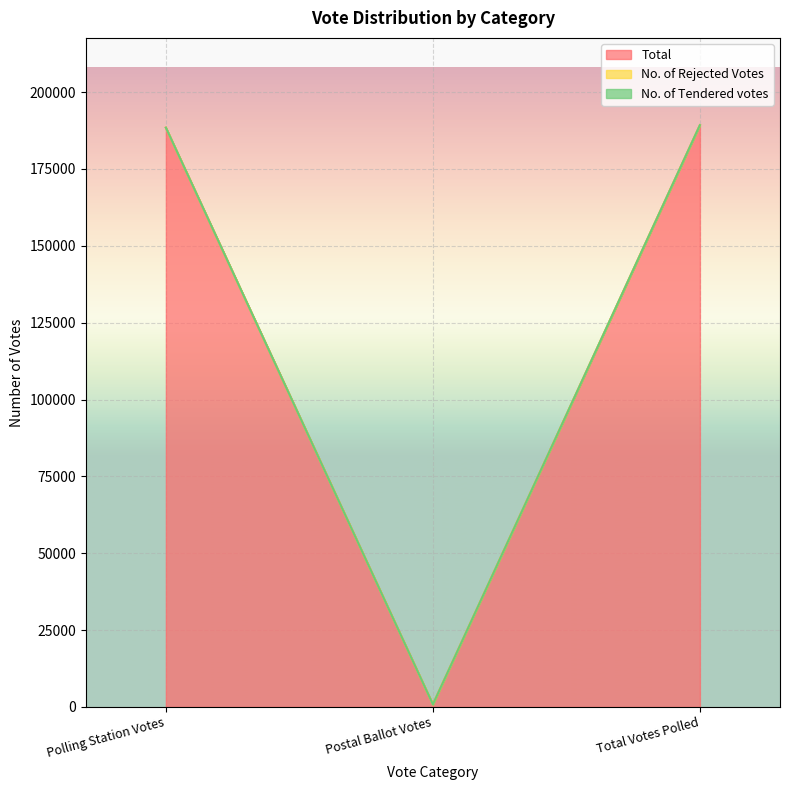

What is the highest value of the No. of Rejected Votes series?

189263